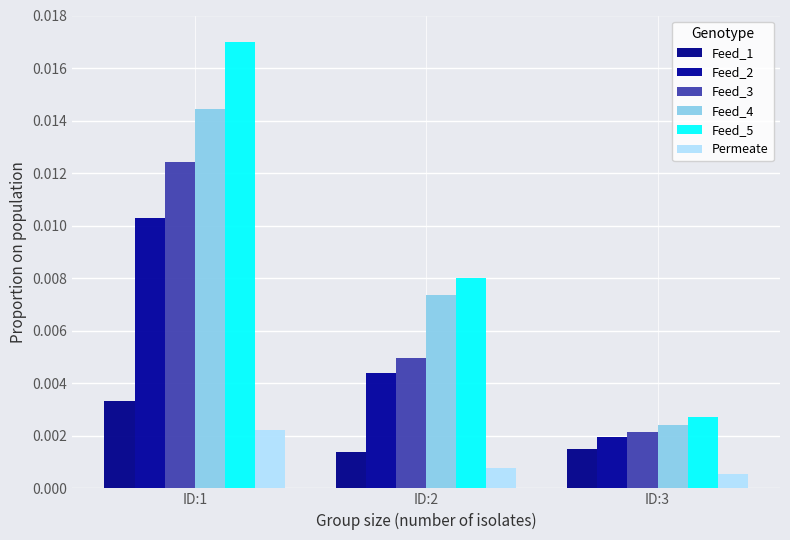

Which category has the highest value in the Feed_1 series?

ID:1